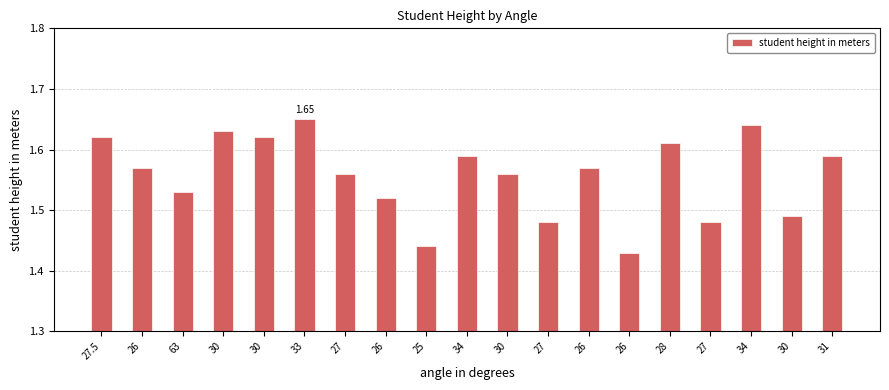

What is the approximate value at 33?

1.6